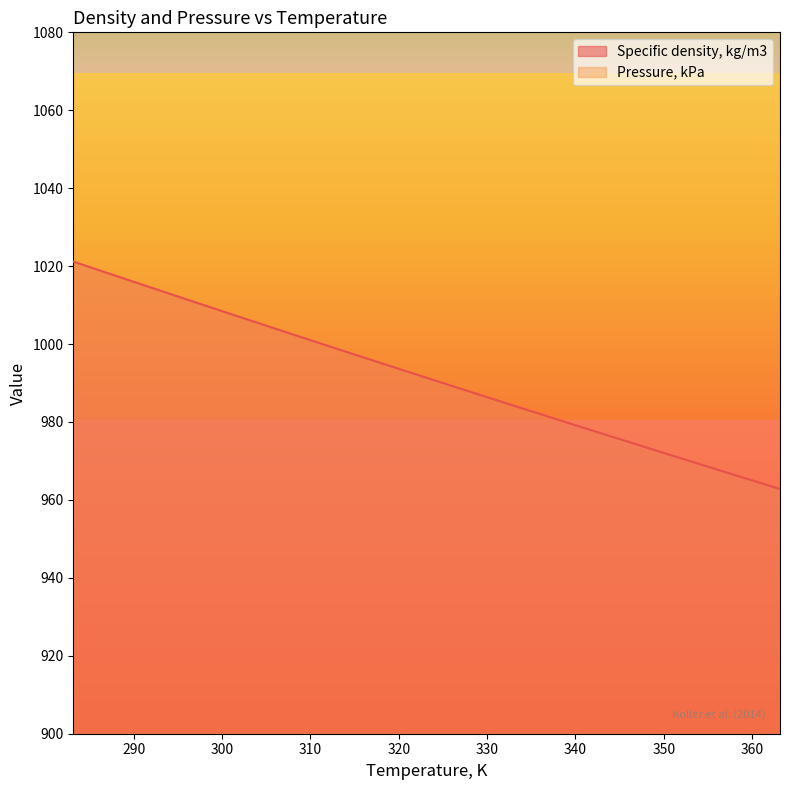

Reading right to left, what are all the values shown in this chart?

363.15=962.8	358.15=966.3	353.15=969.8	348.15=973.4	343.15=976.9	338.15=980.5	333.15=984.1	328.15=987.7	323.15=991.3	318.15=995.0	313.15=998.7	308.15=1002.4	303.15=1006.1	298.15=1009.8	293.15=1013.6	288.15=1017.4	283.15=1021.2